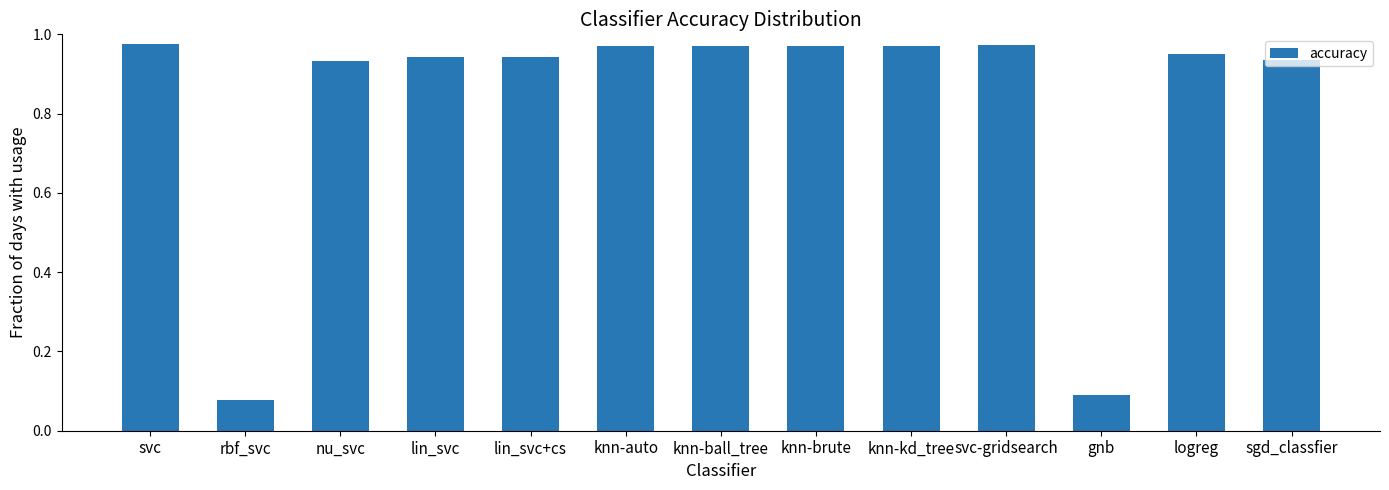

Between lin_svc and svc, which is larger?

svc